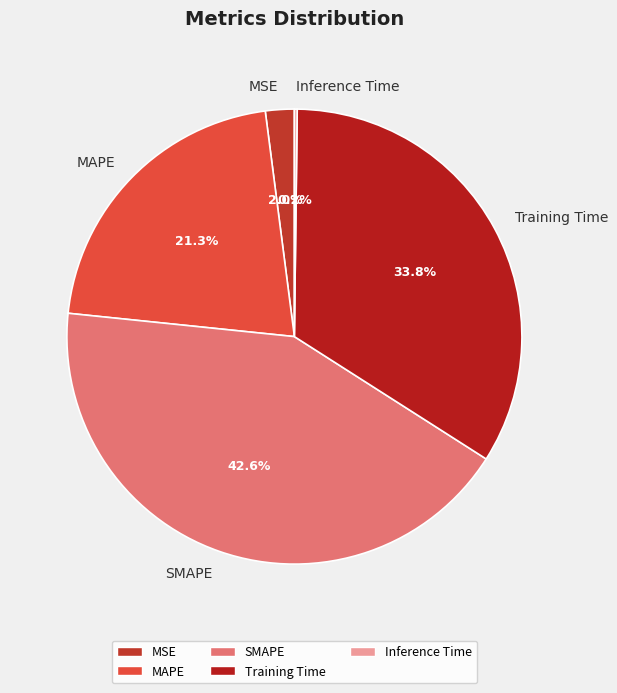

Which has a higher value, SMAPE or MAPE?

SMAPE